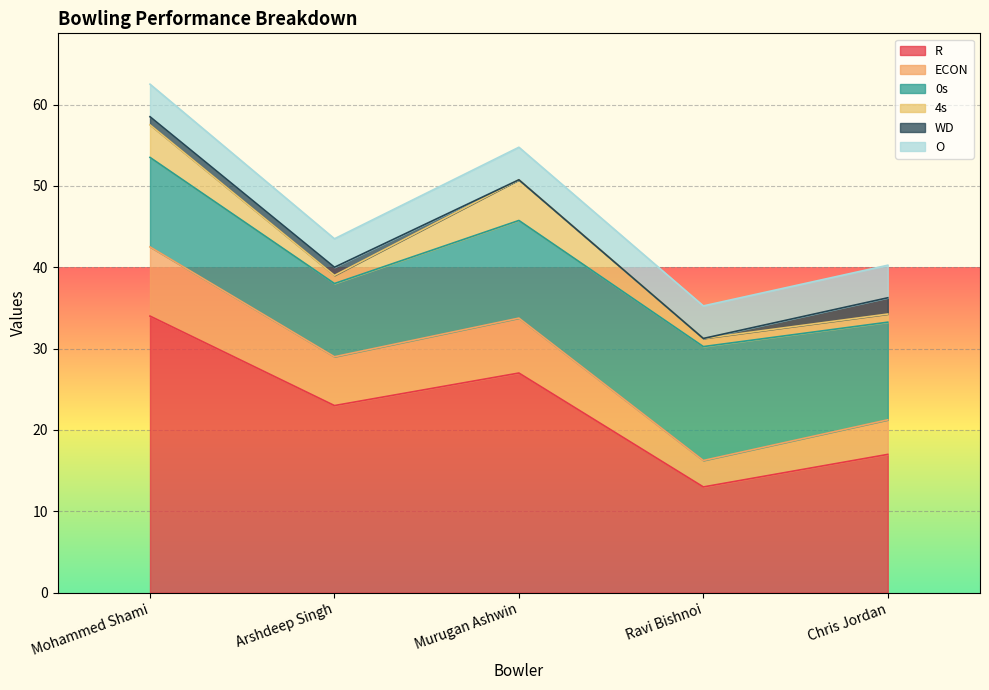

What position from the left is Ravi Bishnoi?

4